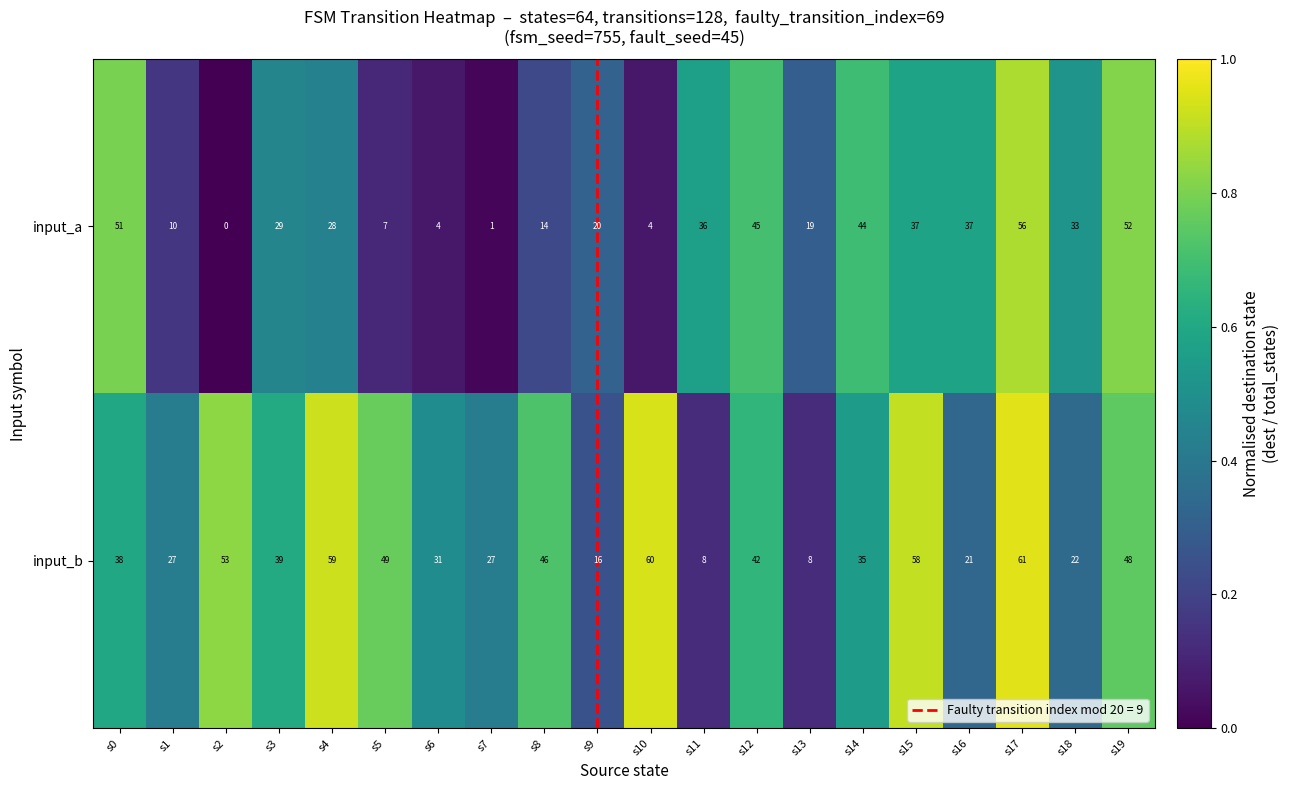

What is the spread (max minus min) of values at s3?

10